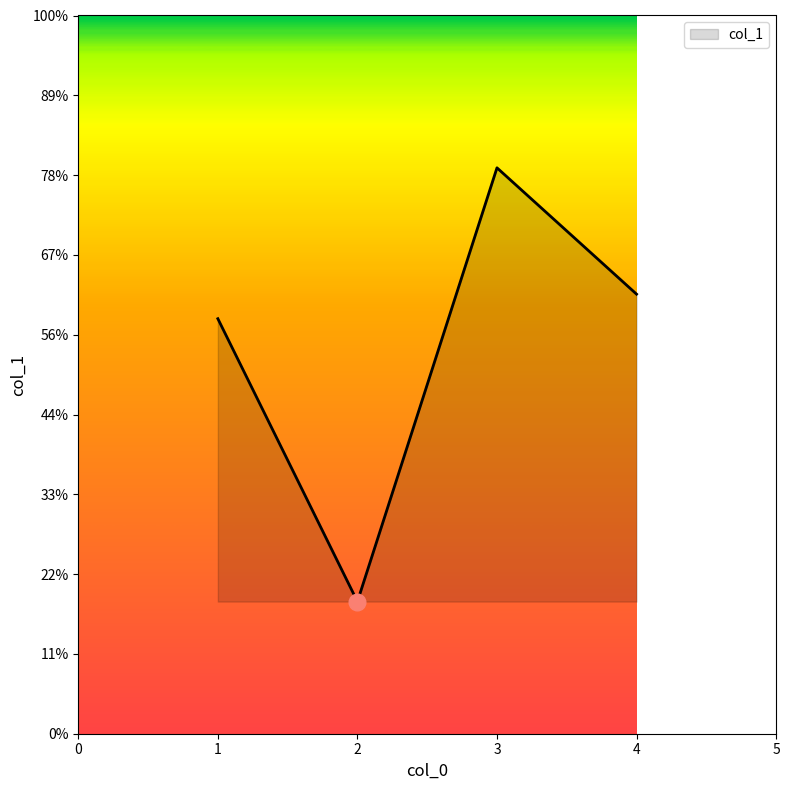

Does the chart have visible grid lines?

No